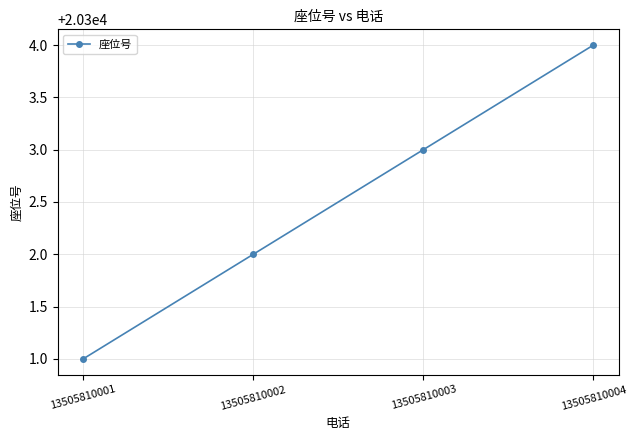

What is the greatest value displayed?

20304